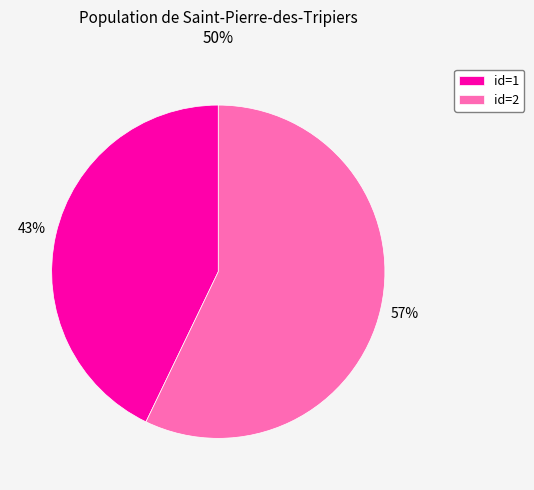

Is it true that id=2 is 57% of the pie?

True